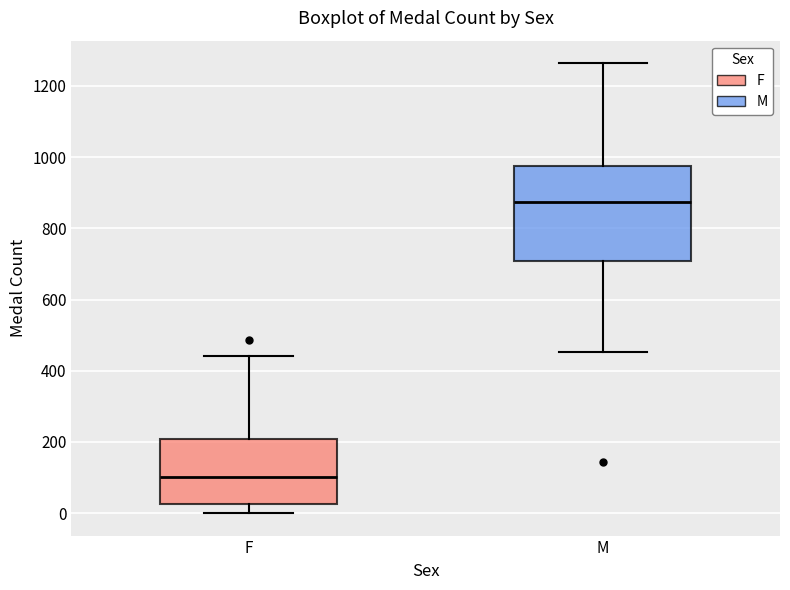

Reading left to right, read every box against the y-axis: the position of its median line, the range the box covers, and the ends of its whiskers. The values are not printed on the chart, so give them approximately, as read against the axis.

F: median 100, box 20 to 200, whiskers 0 to 440
M: median 880, box 700 to 980, whiskers 460 to 1260